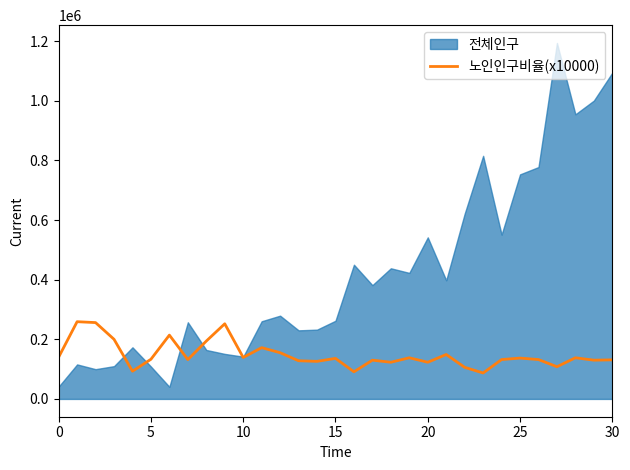

The chart shows a value of 132595 at 5. True or false?

False